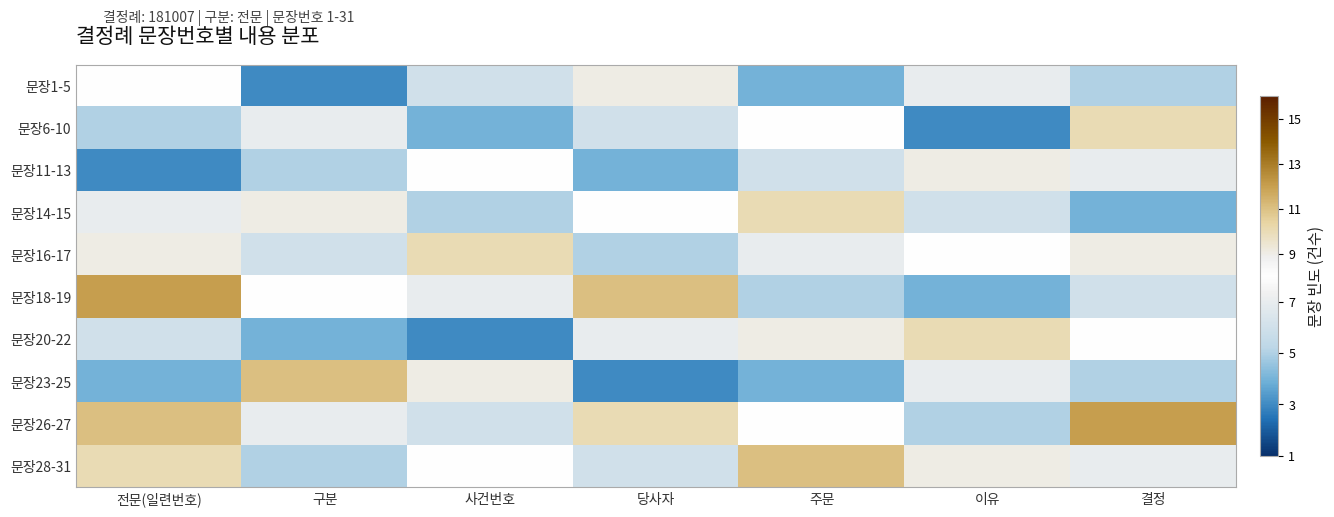

Which series has the largest total across all categories?

문장26-27